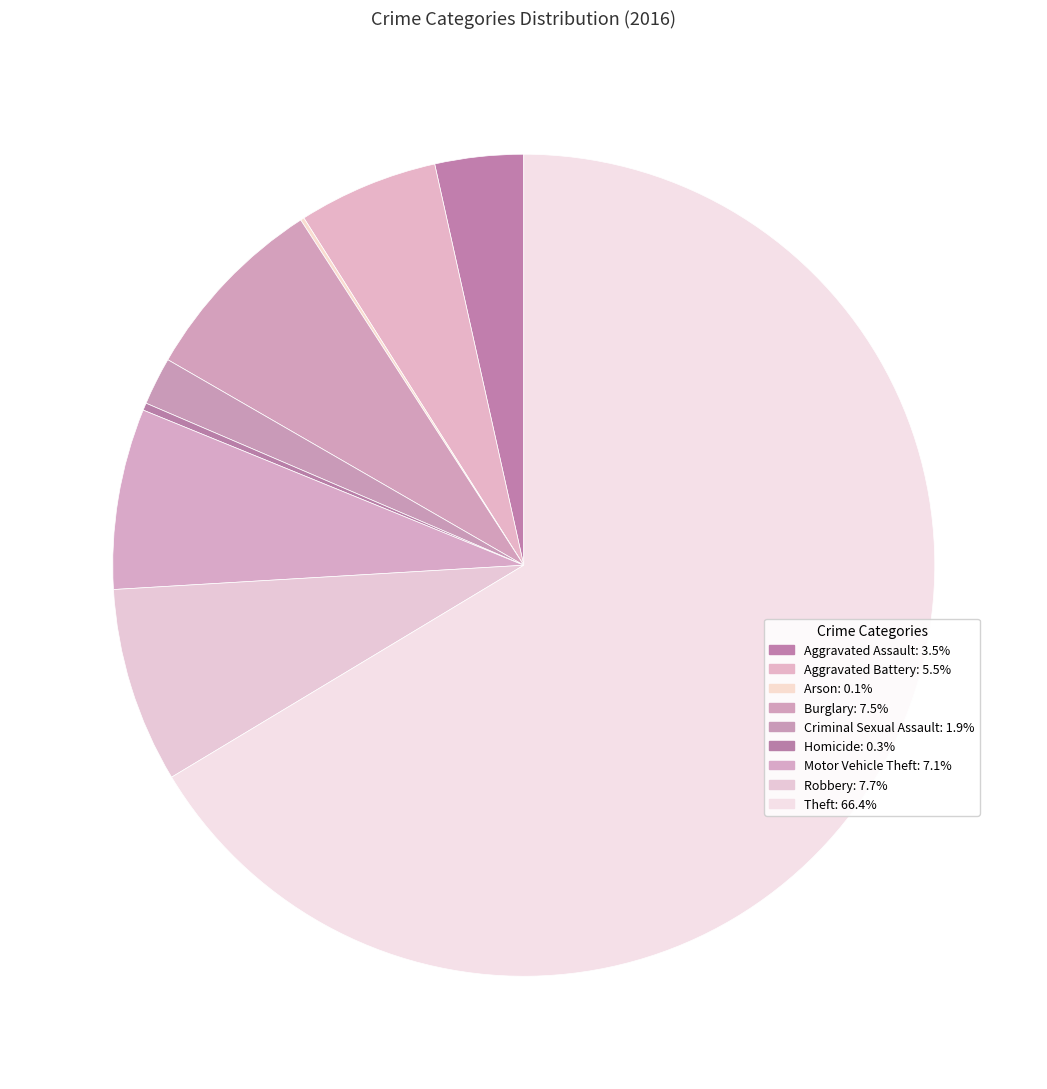

True or false: Theft accounts for 57% of the total.

False